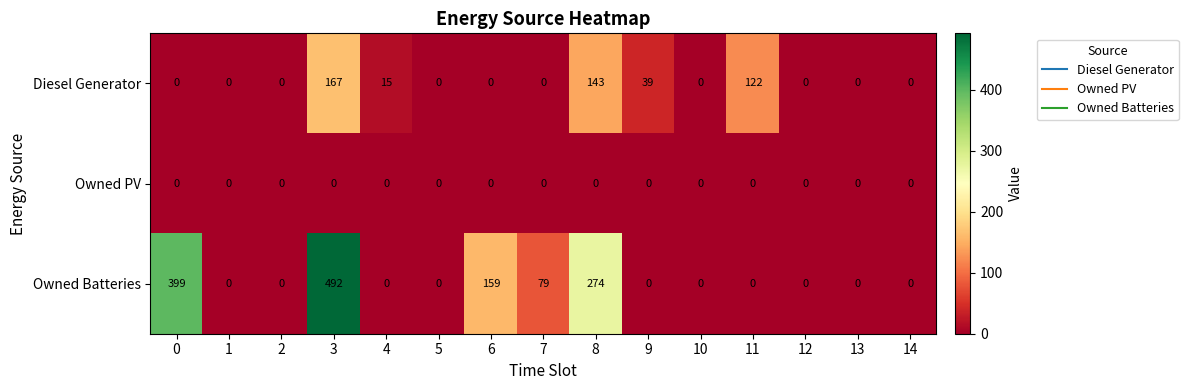

What is the difference between the highest and lowest values at 4?

15